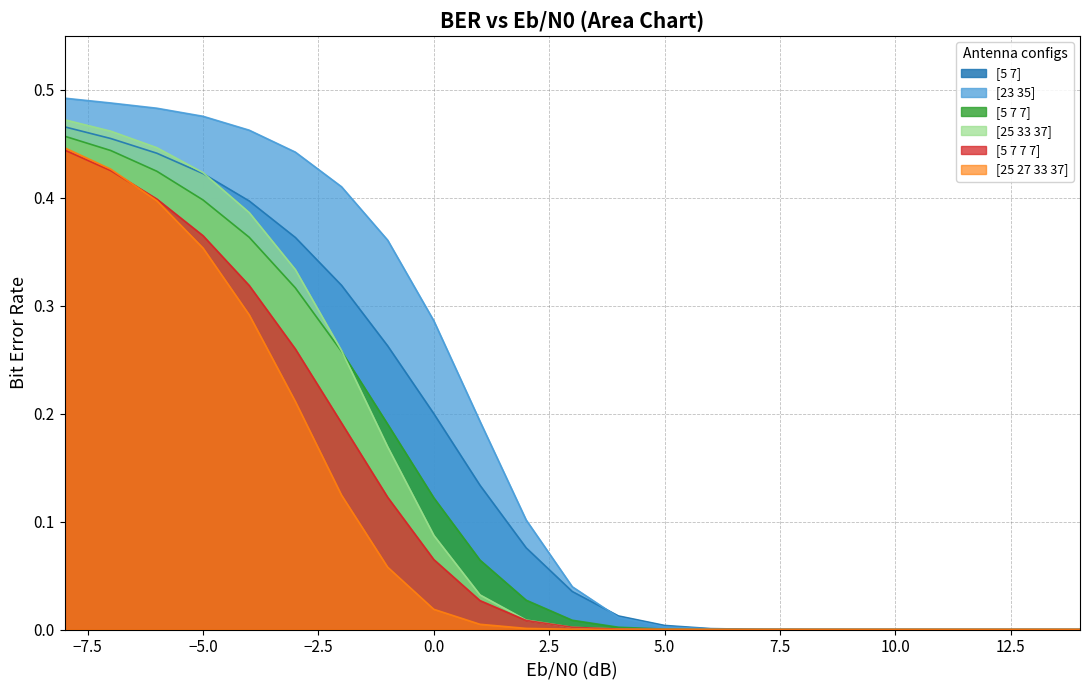

Between -4 and 14, which series saw the biggest shift?

[23 35]